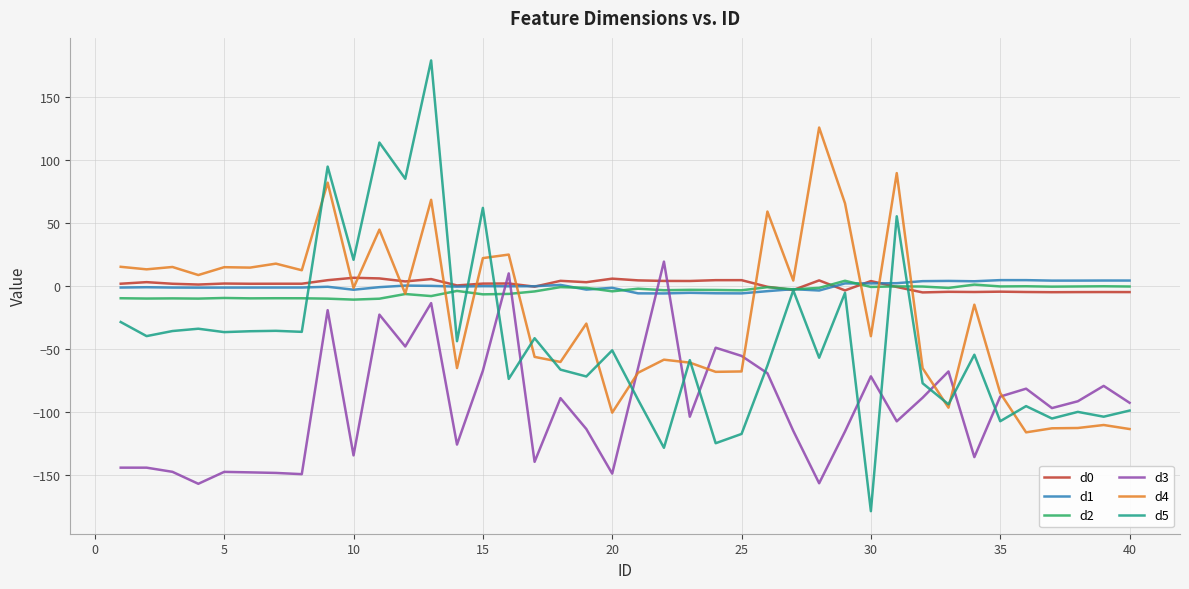

Which series has the largest range (max minus min)?

d5